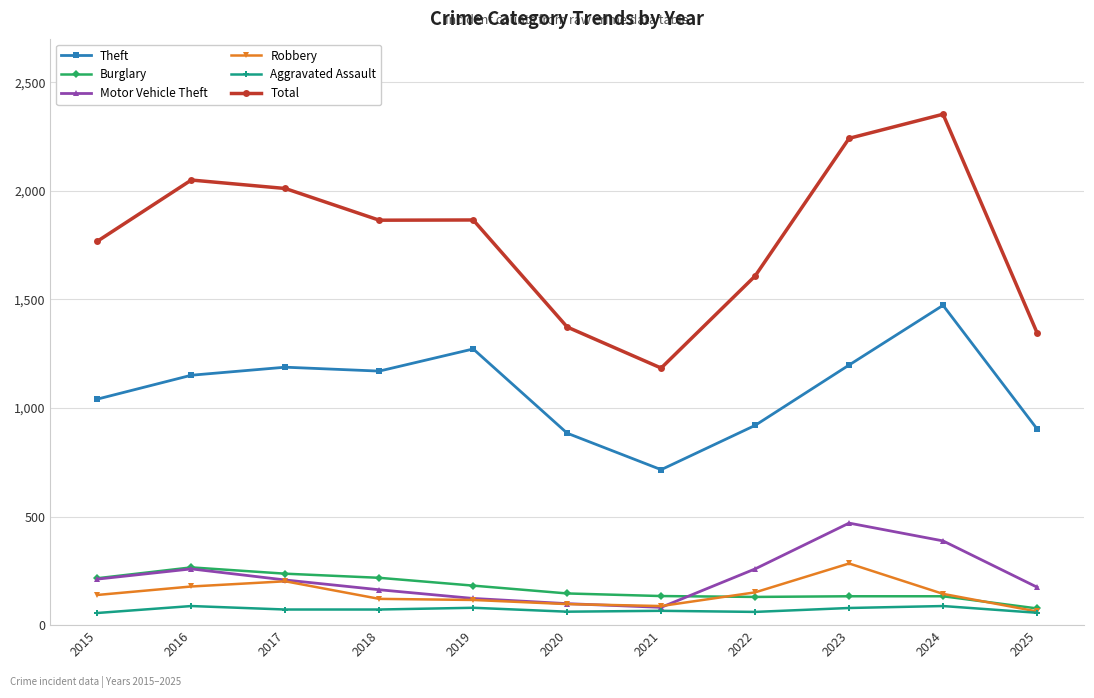

What are all the series names shown in the legend?

Theft, Burglary, Motor Vehicle Theft, Robbery, Aggravated Assault, Total